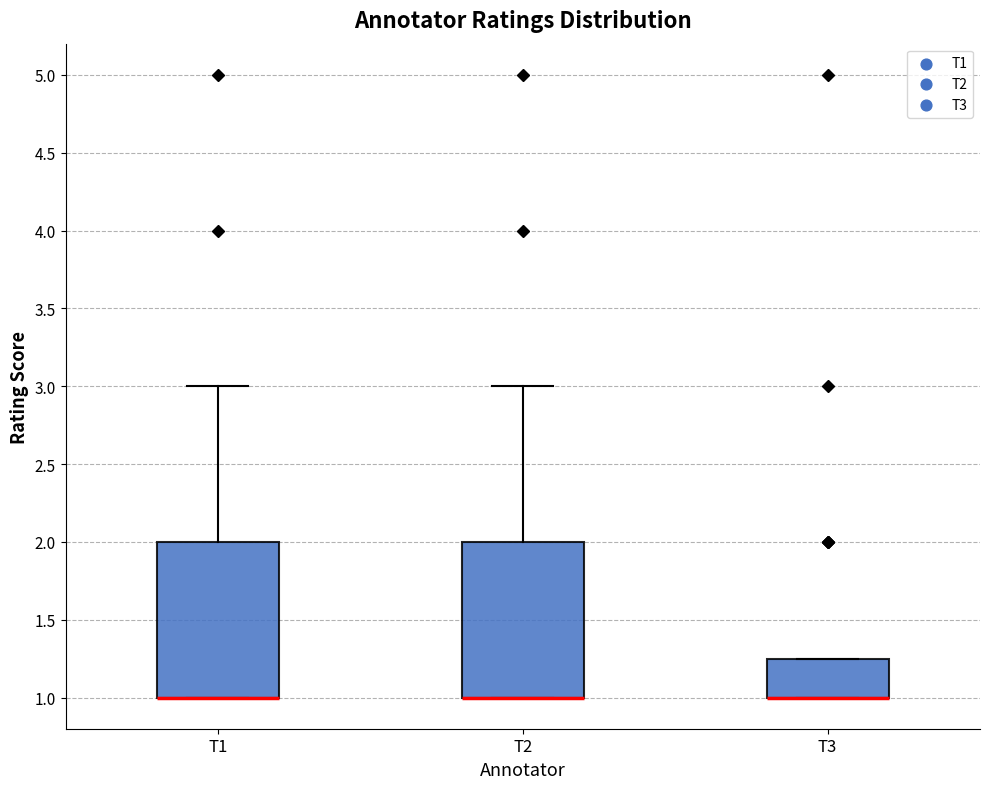

Reading left to right, read every box against the y-axis: the position of its median line, the range the box covers, and the ends of its whiskers. The values are not printed on the chart, so give them approximately, as read against the axis.

T1: median 1.00 (drawn on the box's lower edge), box 1.00 to 2.00, whiskers 1.00 to 3.00
T2: median 1.00 (drawn on the box's lower edge), box 1.00 to 2.00, whiskers 1.00 to 3.00
T3: median 1.00 (drawn on the box's lower edge), box 1.00 to 1.25, whiskers 1.00 to 1.25